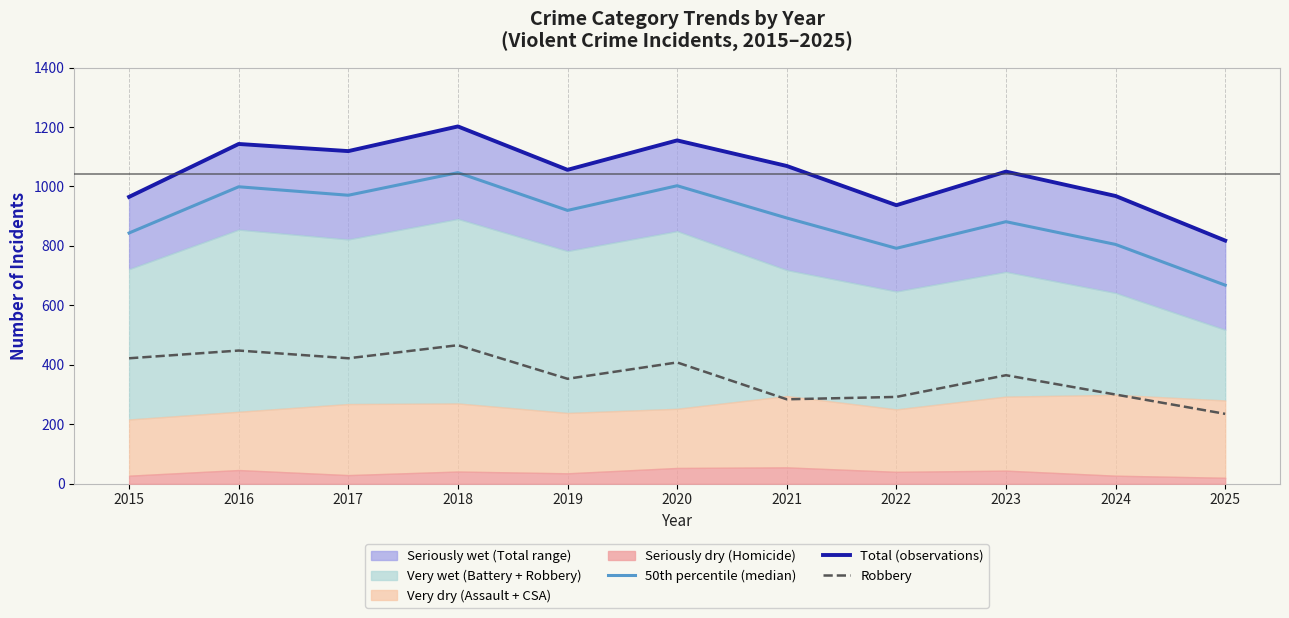

The value of Total (observations) at 2023 is 562.0. True or false?

False